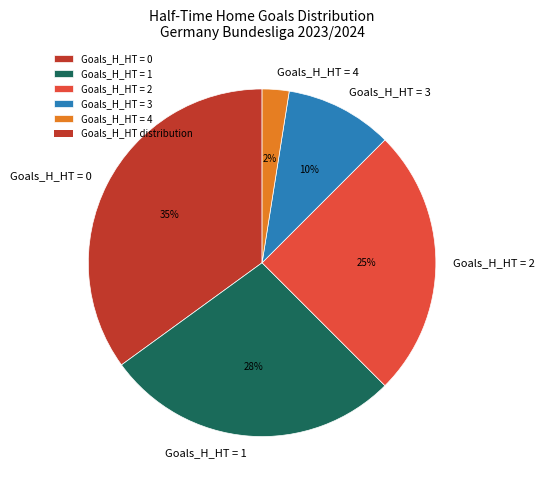

Do Goals_H_HT = 0 and Goals_H_HT = 3 together represent more than half of the pie?

No